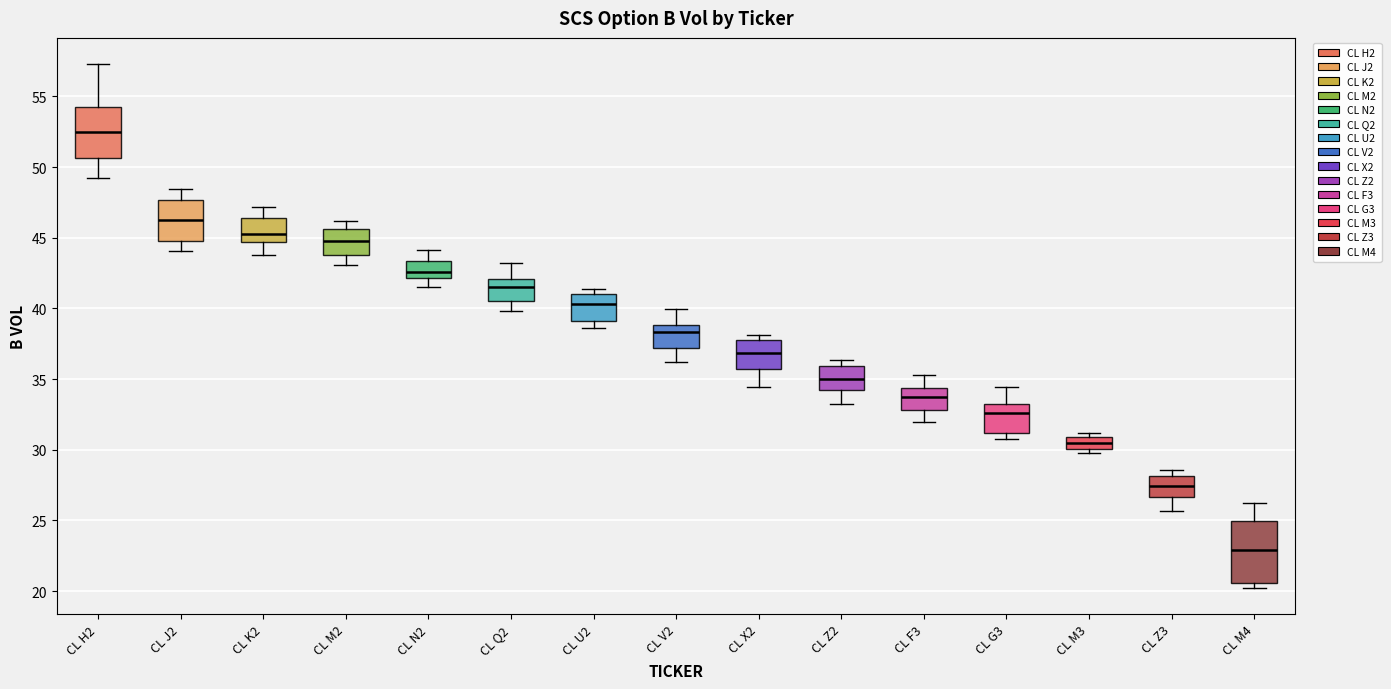

Comparing the boxes themselves (not the whiskers), which one is the tallest?

CL M4